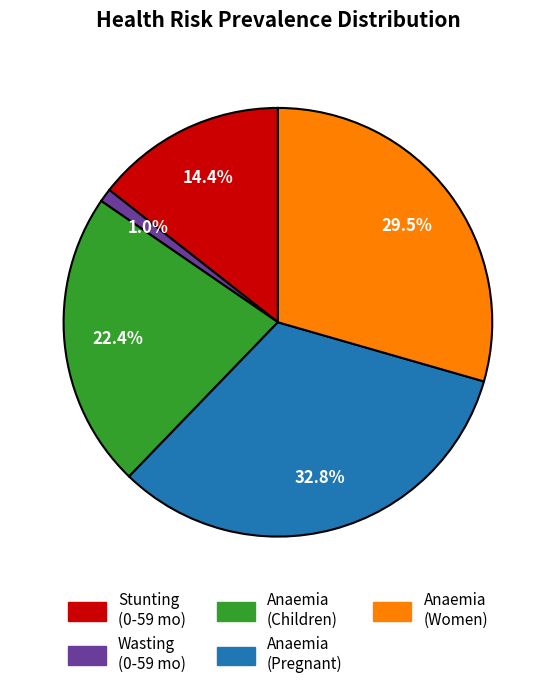

Count the number of slices in the pie.

5